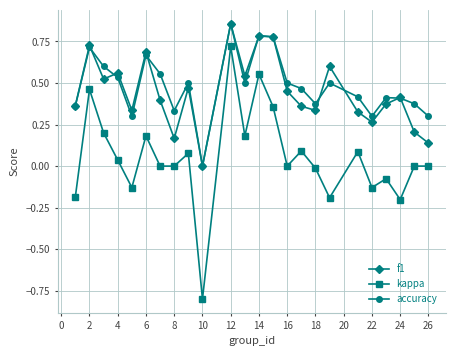

What is the minimum value shown in the chart?

-0.8